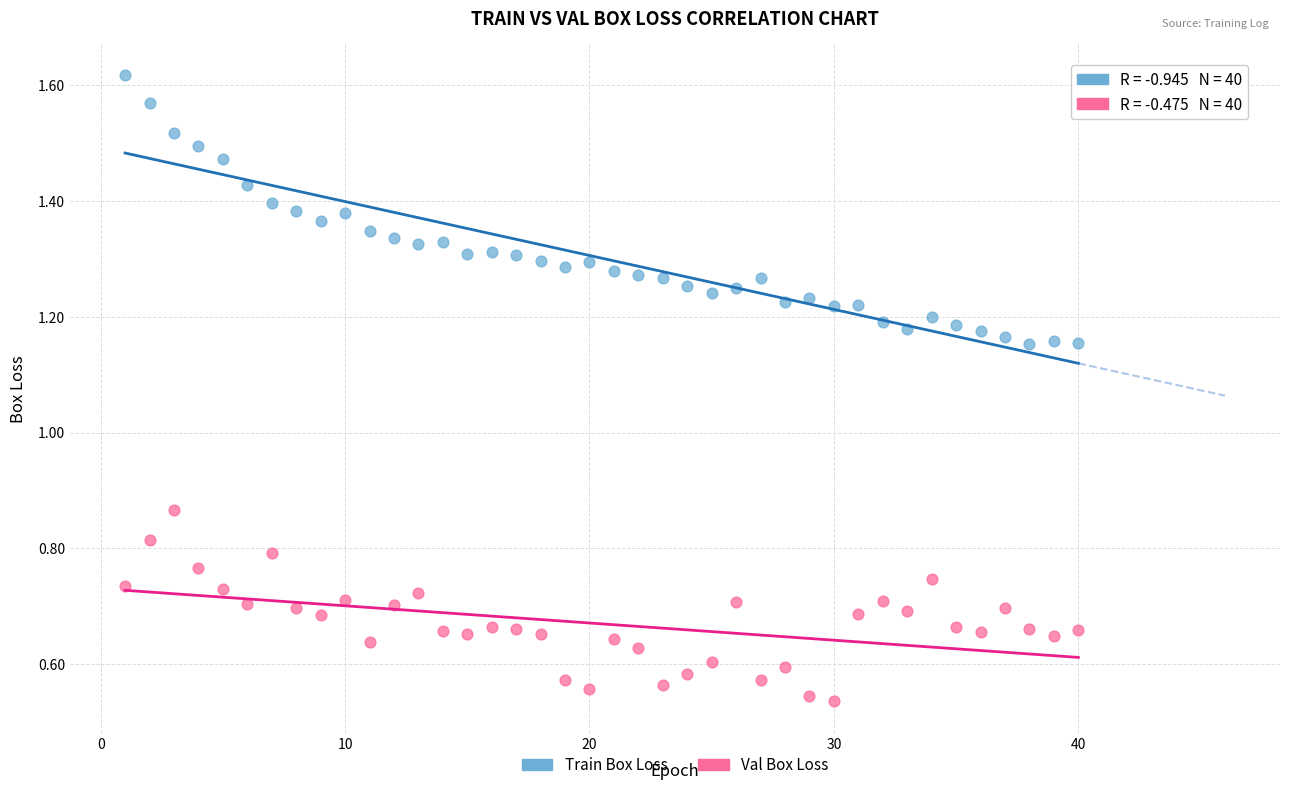

What is the X range (max minus min) for the scatter plot?

39.0